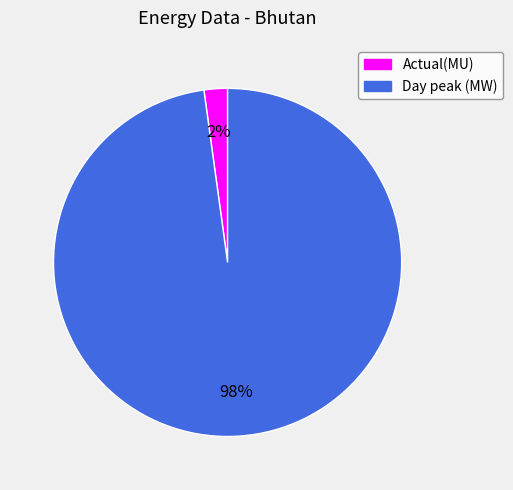

The Day peak (MW) slice represents 98% of the pie. True or false?

True